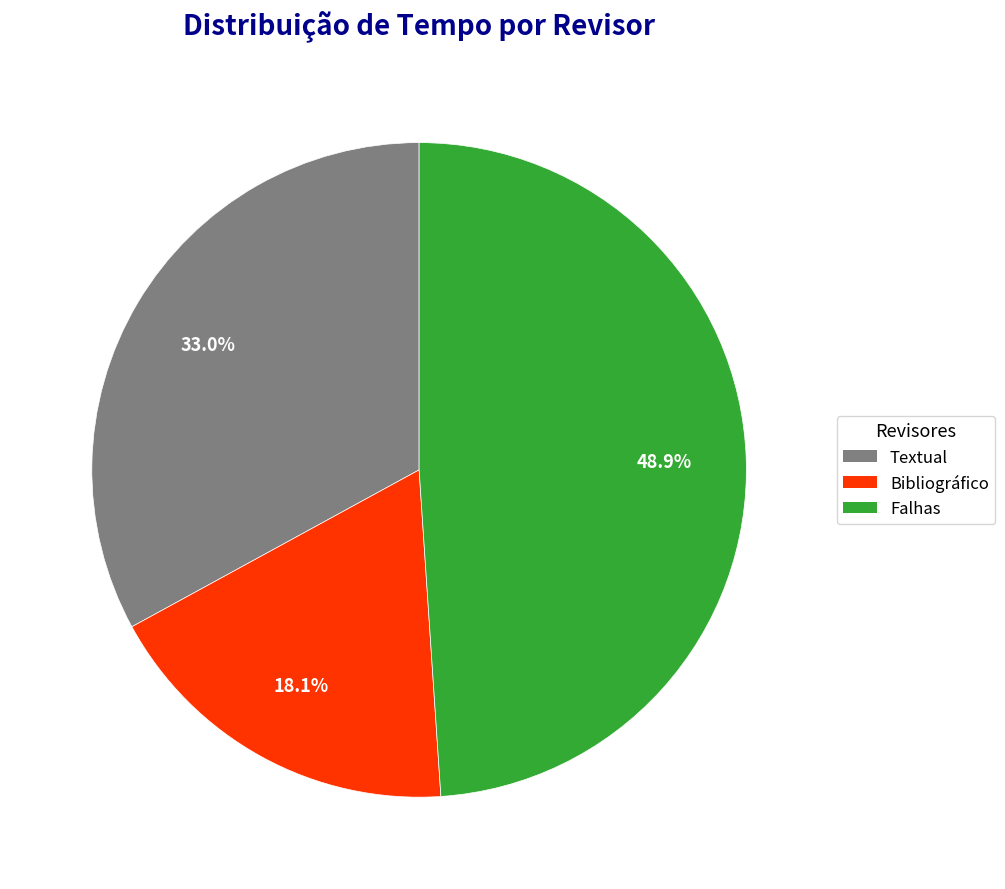

Do Bibliográfico and Textual together represent more than half of the pie?

Yes